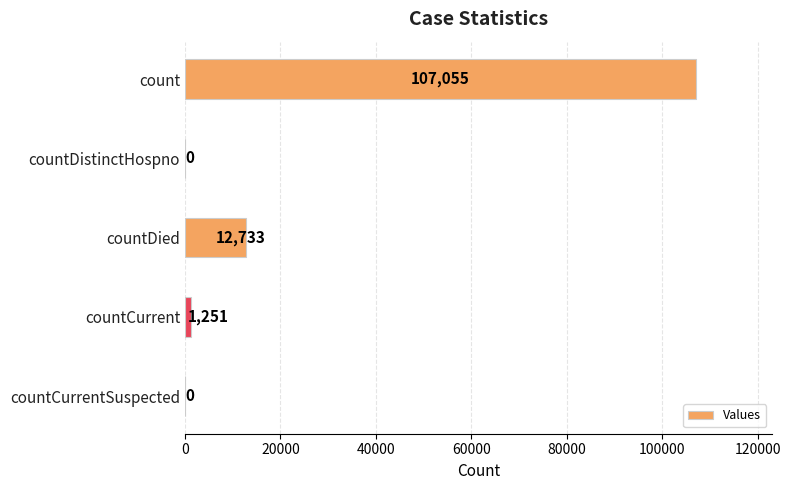

Reading top to bottom, extract all data points from this chart.

count=107055	countDistinctHospno=0	countDied=12733	countCurrent=1251	countCurrentSuspected=0